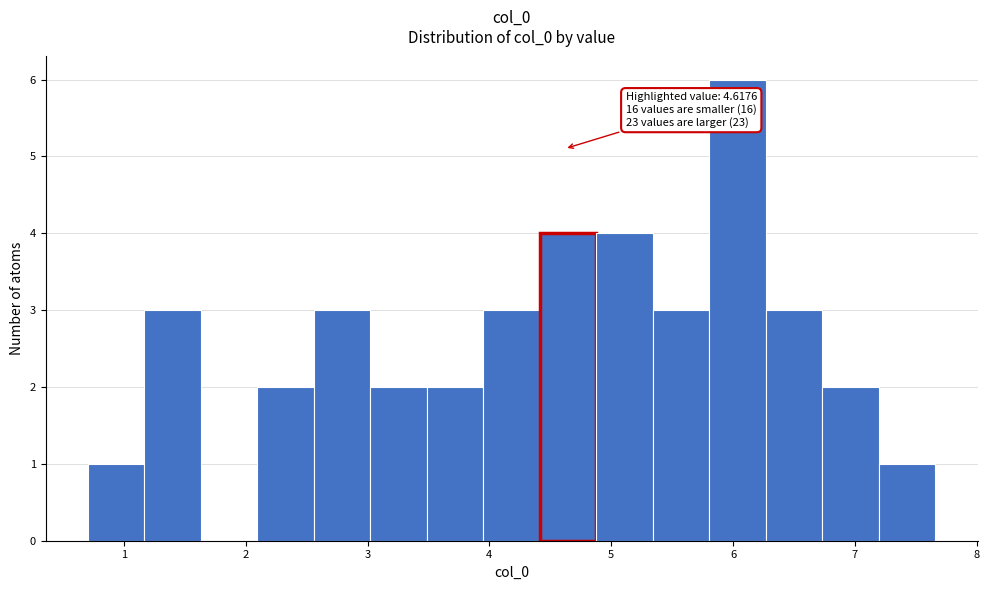

Which range on the x-axis has the tallest bar?

5.8 to 6.3